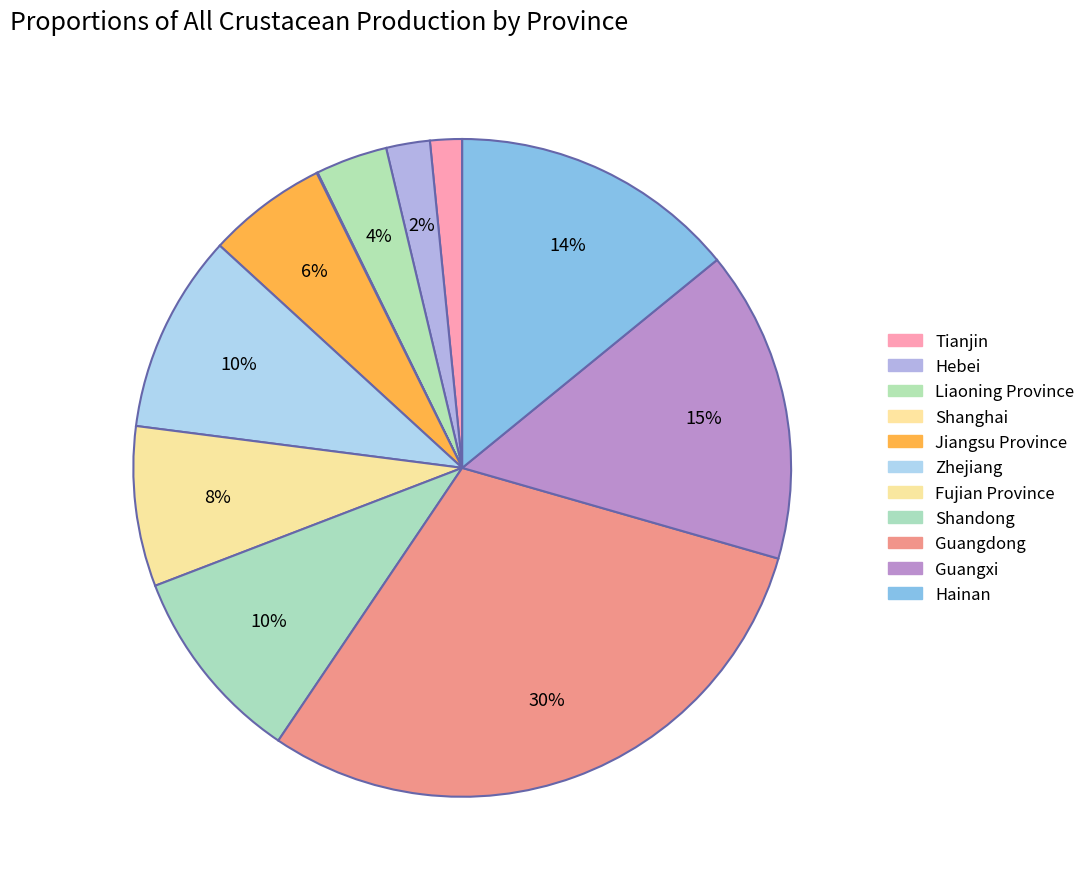

To the nearest percent, what is the difference between the Fujian Province and Liaoning Province slice percentages?

4%